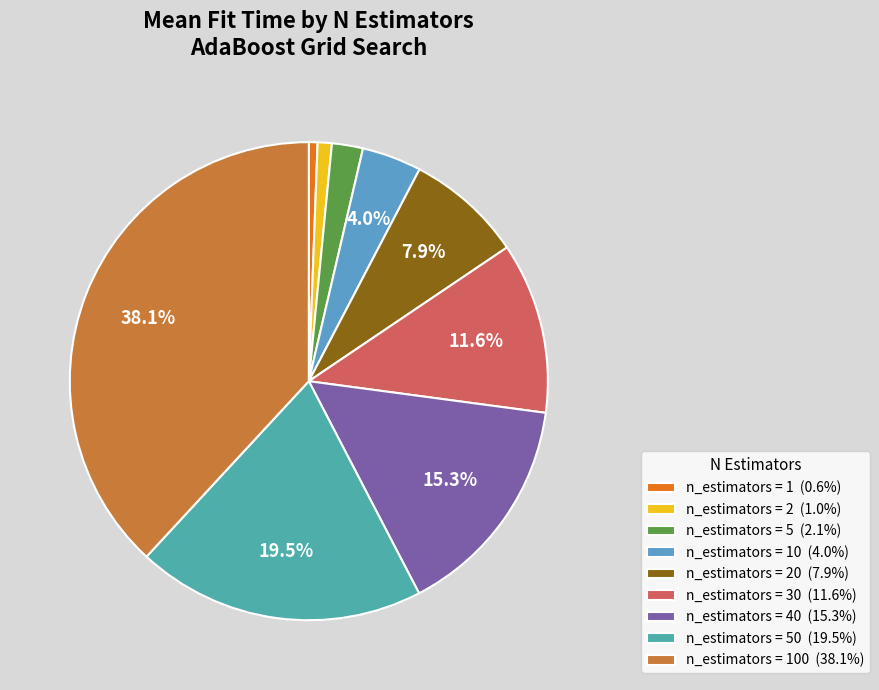

Does any single category account for the majority?

No